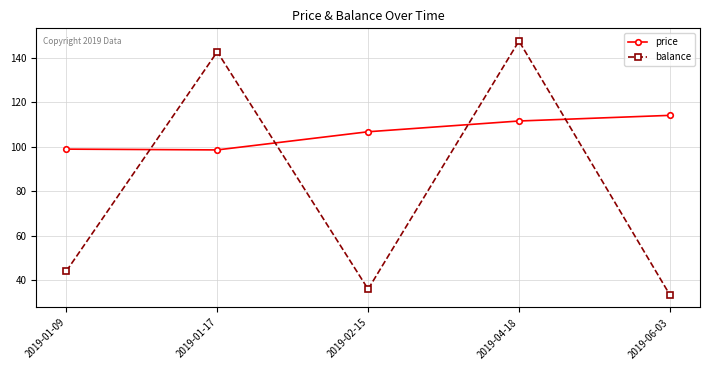

True or false: balance has a value of 33.4 at 2019-06-03.

True